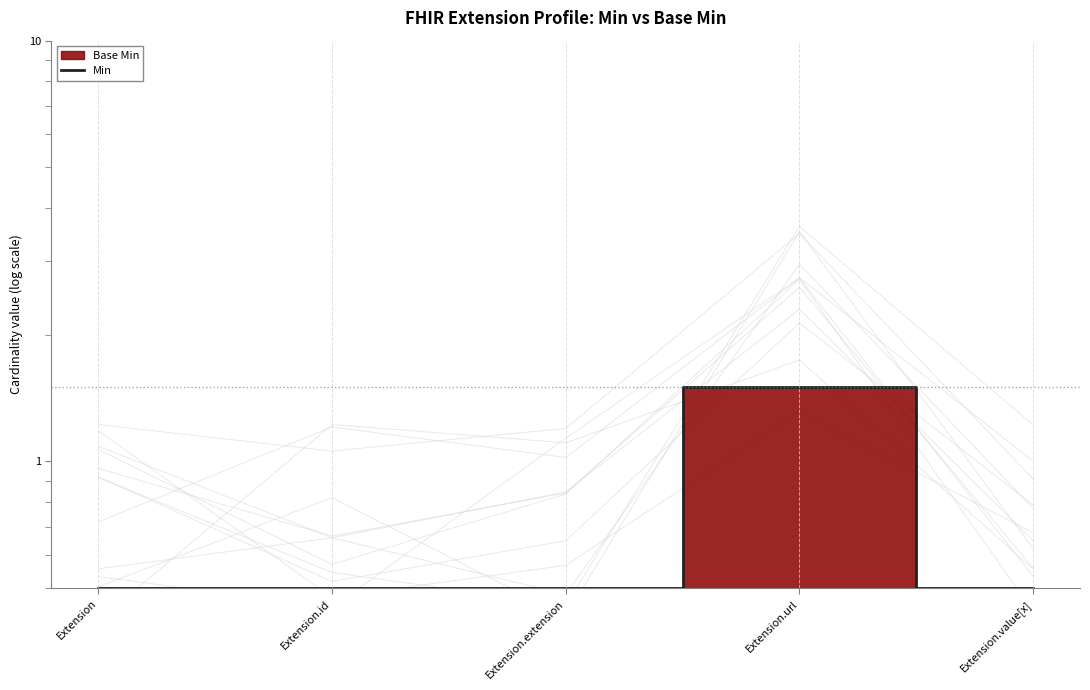

List the labels in order of value, smallest first.

Extension, Extension.id, Extension.extension, Extension.value[x], Extension.url